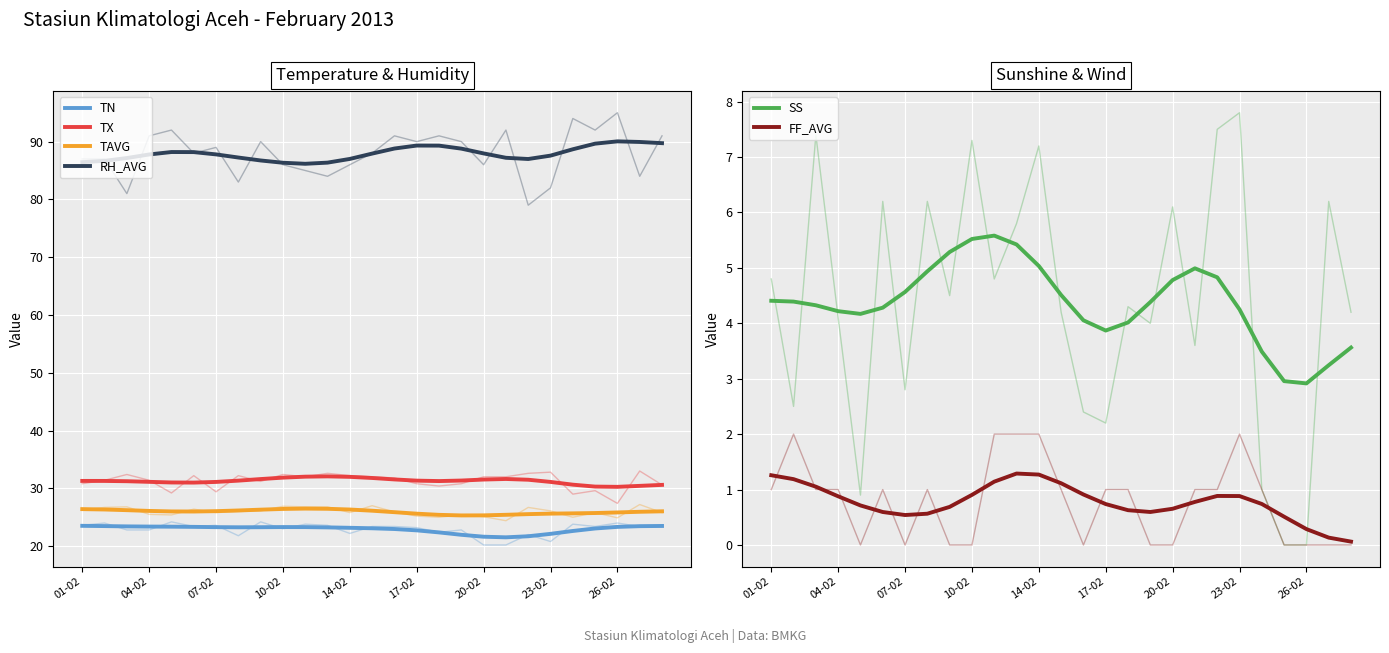

What are all the series names shown in the legend?

TN, TX, TAVG, RH_AVG, SS, FF_AVG